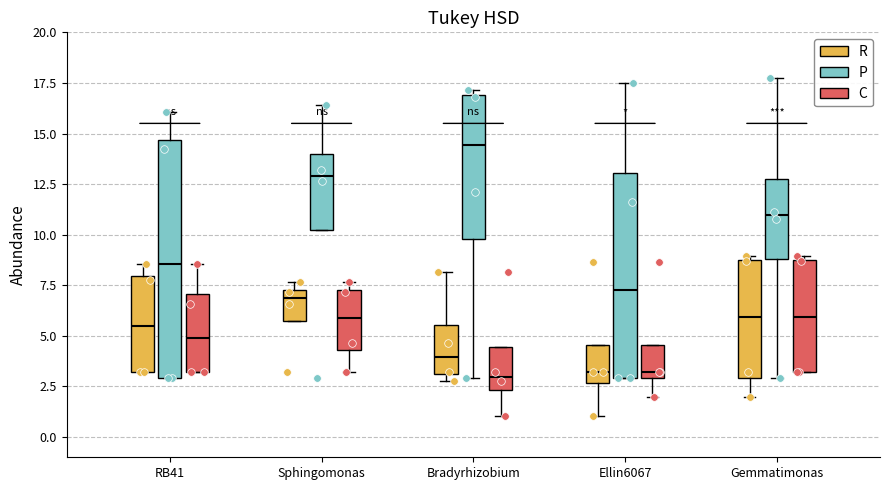

Which box's median line is the highest?

Bradyrhizobium (P)